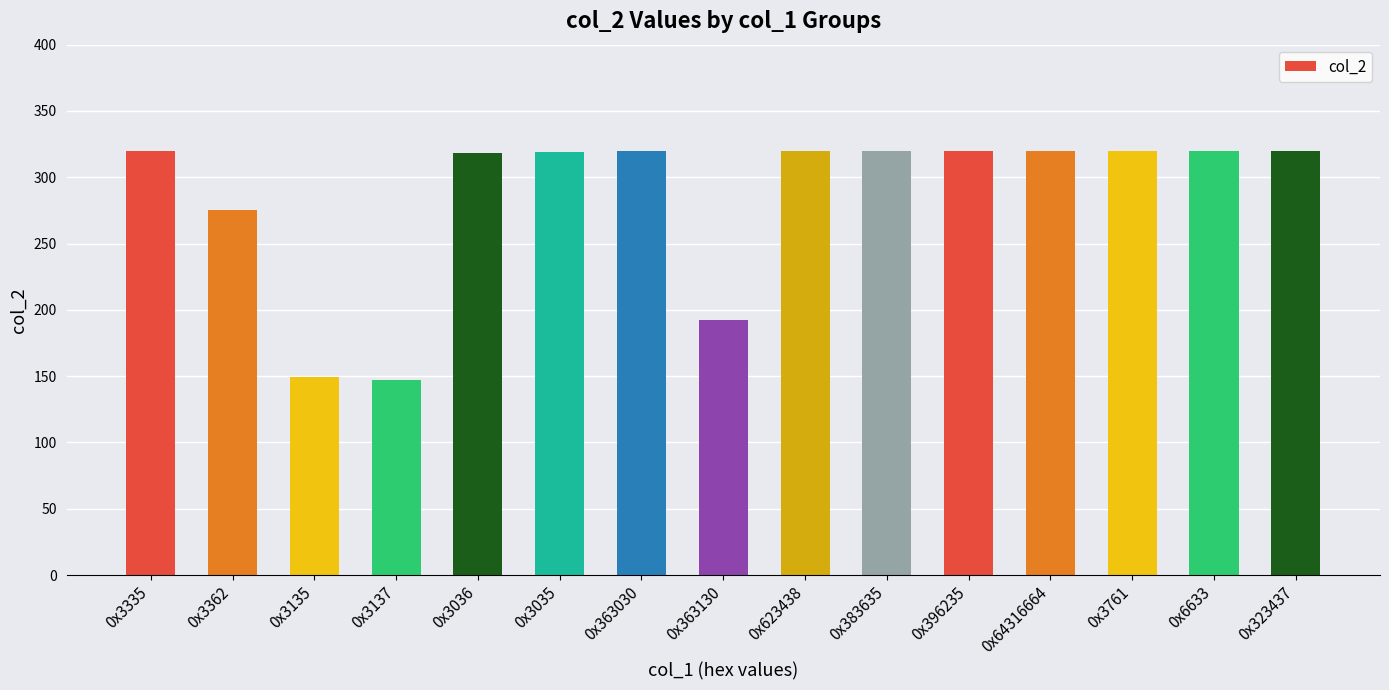

True or false: the data shows 318 at 0x3036.

True